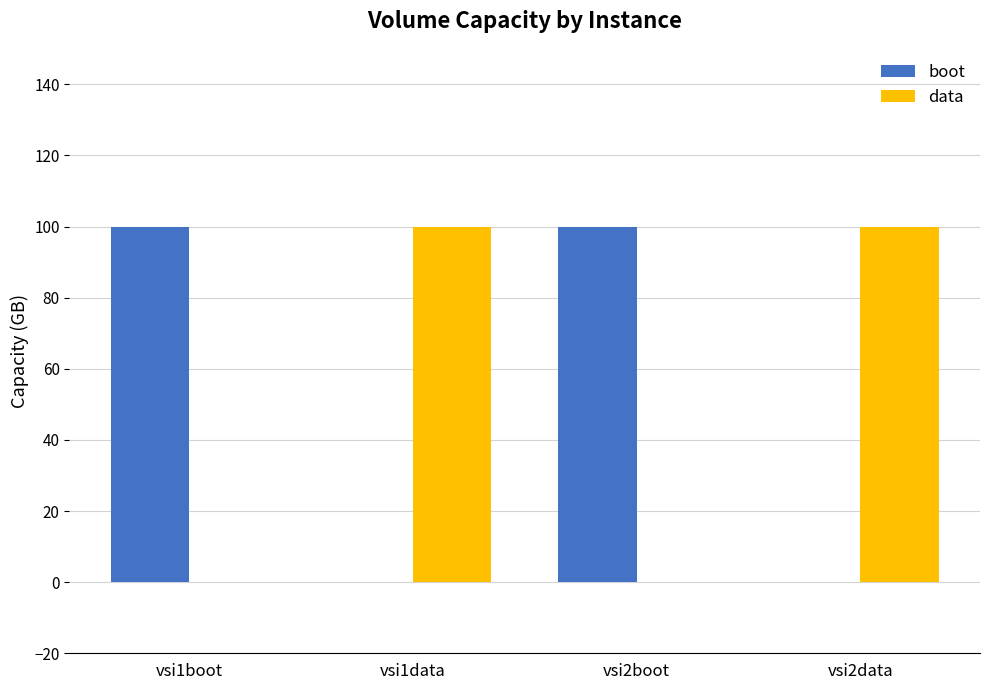

What is the sum of all boot values?

200